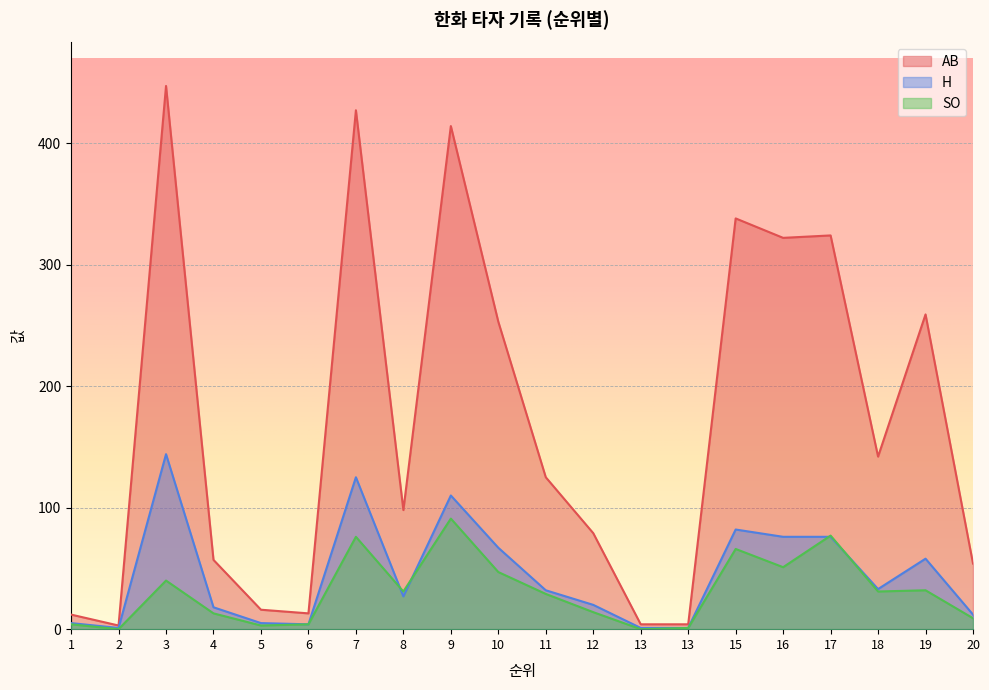

At how many categories does at least one series exceed 38?

14